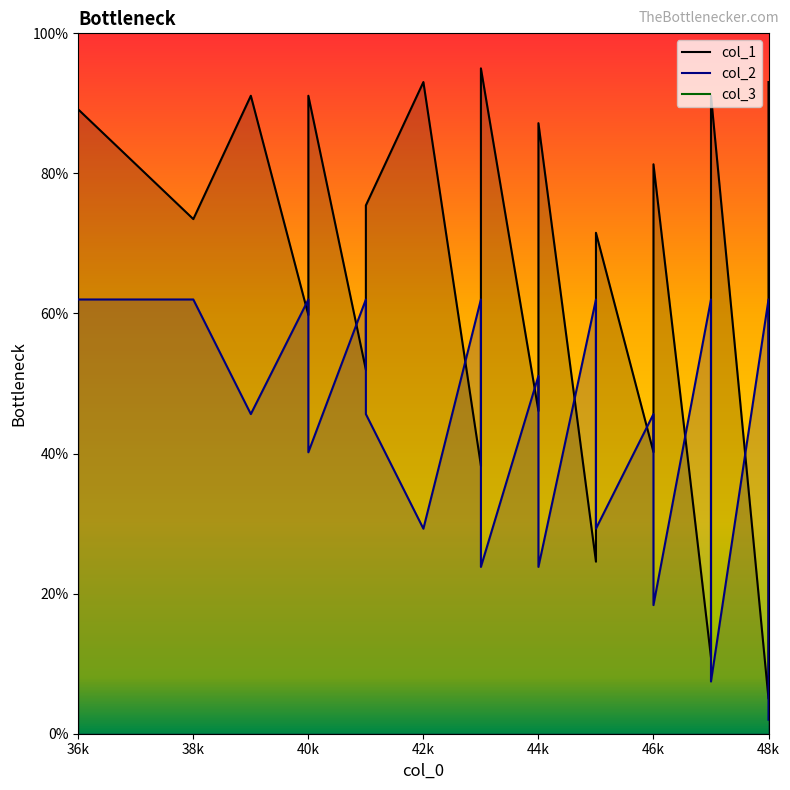

Which category has the lowest value across all series?

48k